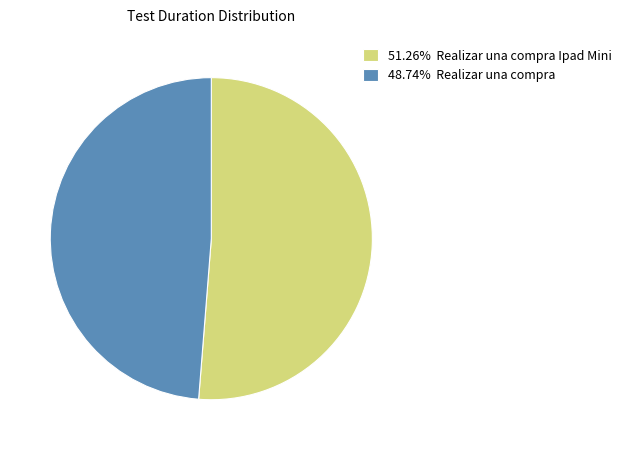

Is there a majority slice in this chart?

Yes